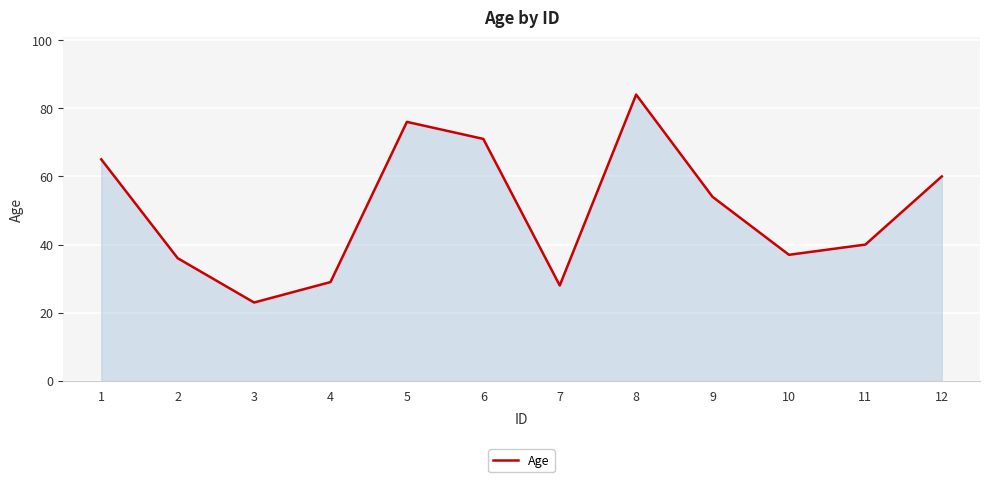

Between 11 and 6, which is larger?

6